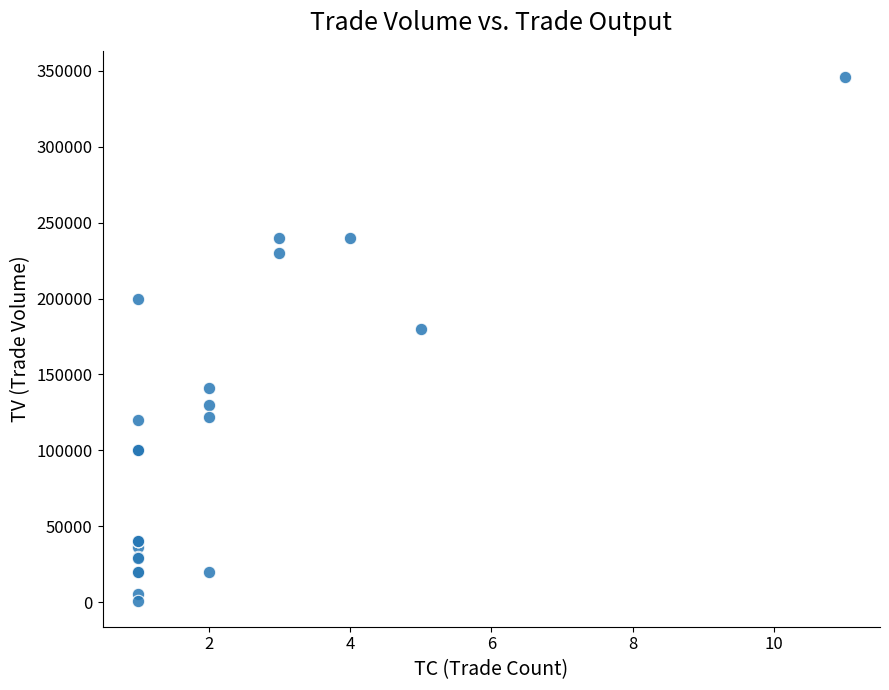

What Y value in the scatter plot is closest to 173500?

180000